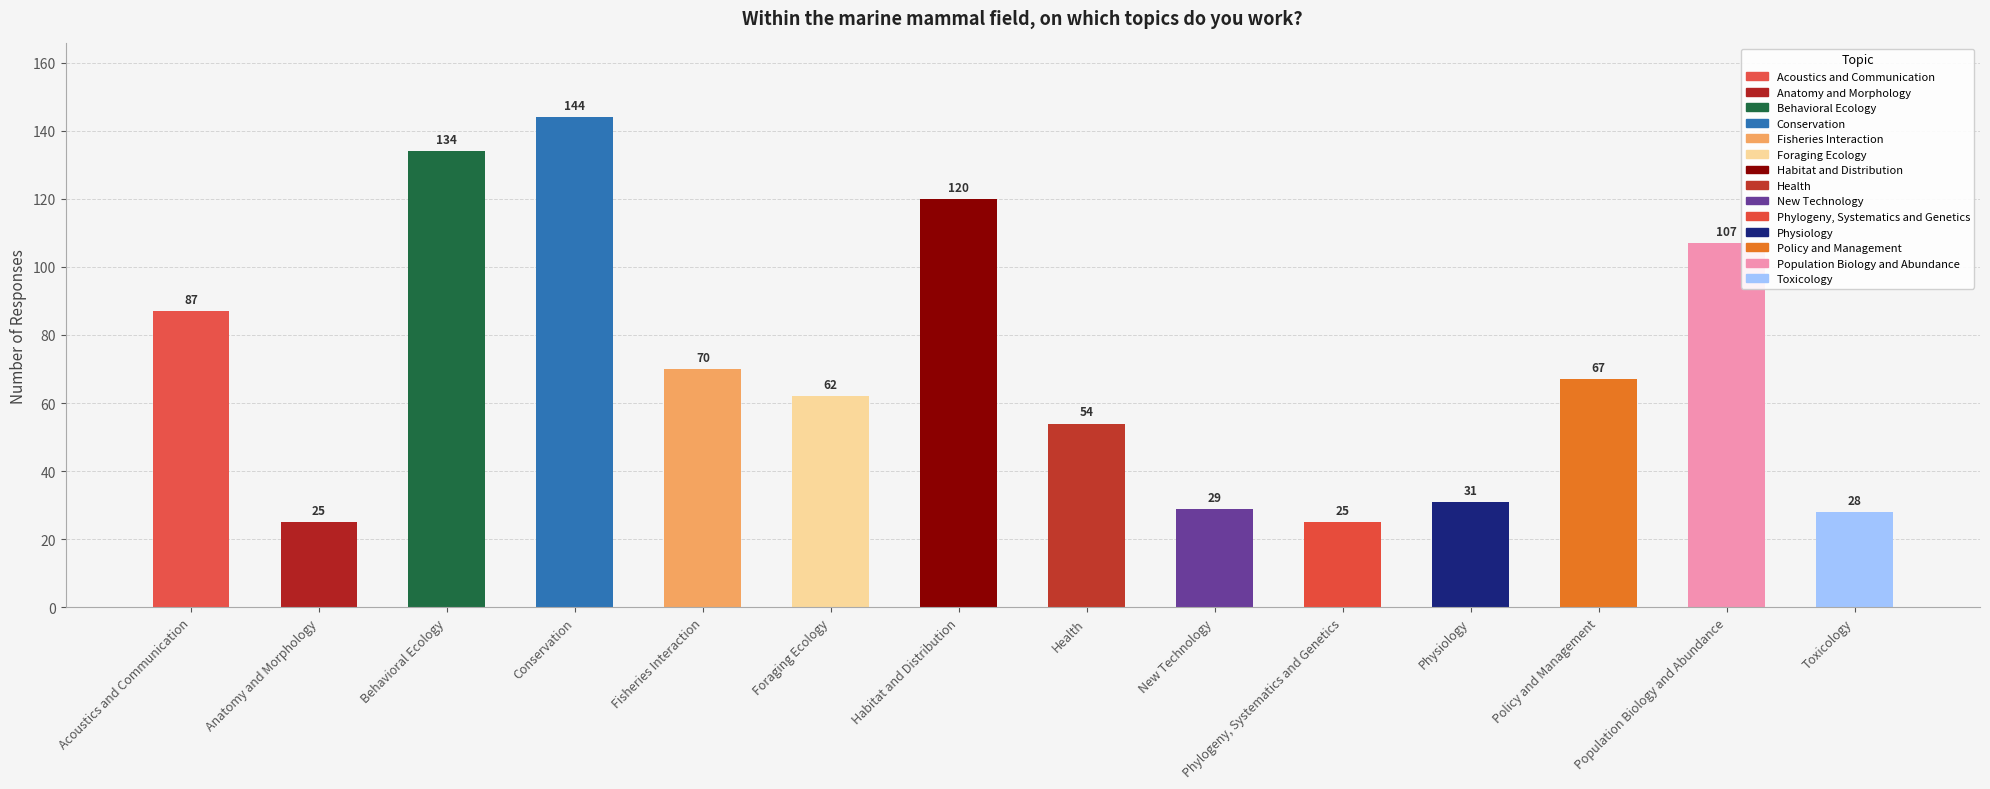

What position from the left is Phylogeny, Systematics and Genetics?

10